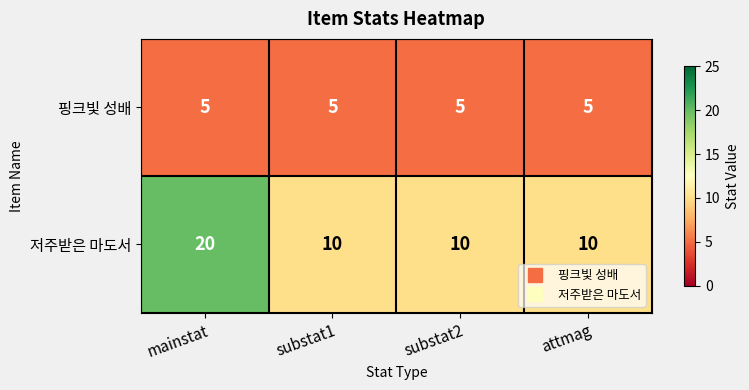

Rank the series by their maximum value, from lowest to highest.

핑크빛 성배, 저주받은 마도서